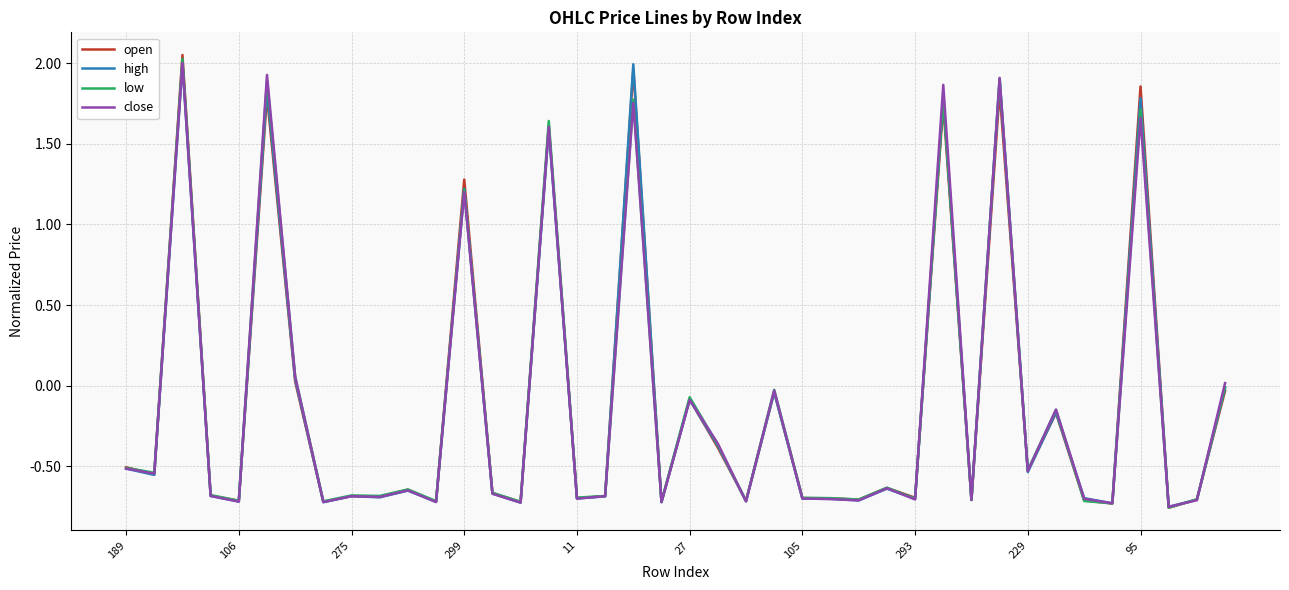

What is the difference between the maximum and minimum values in the open series?

2.8